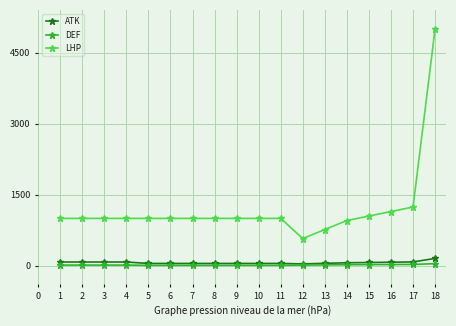

What are all the series names shown in the legend?

ATK, DEF, LHP